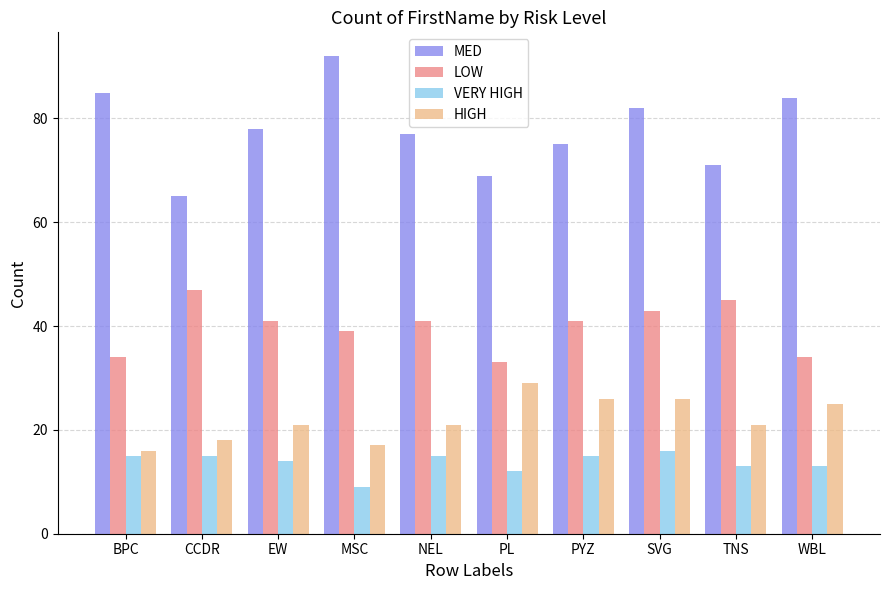

What is the value of the VERY HIGH bar at the 9th from the left?

13